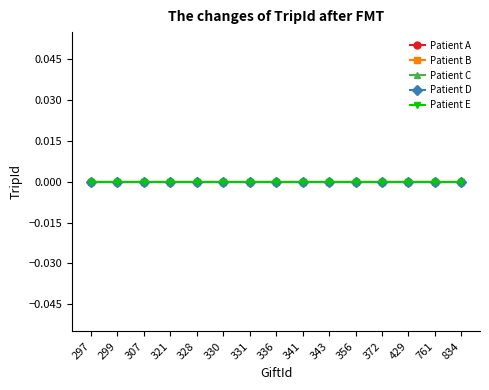

Which series has the largest total across all categories?

Patient C